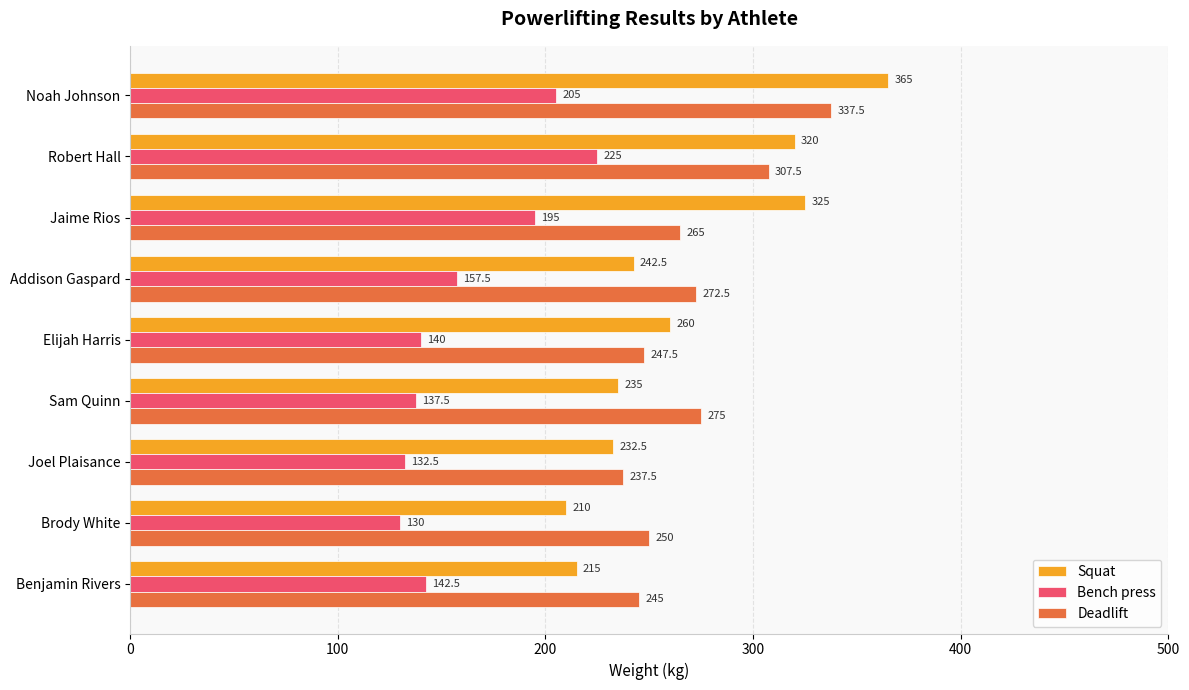

What is the greatest value displayed?

365.0